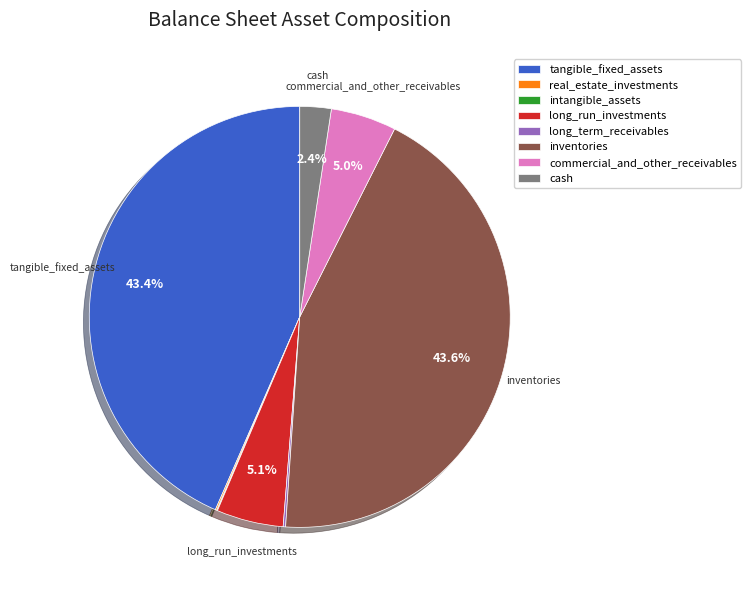

To the nearest percent, what portion does inventories represent?

44%